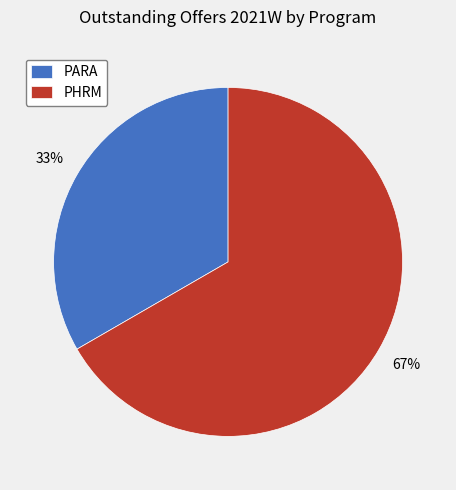

To the nearest percent, what is the combined percentage of PHRM and PARA?

100%